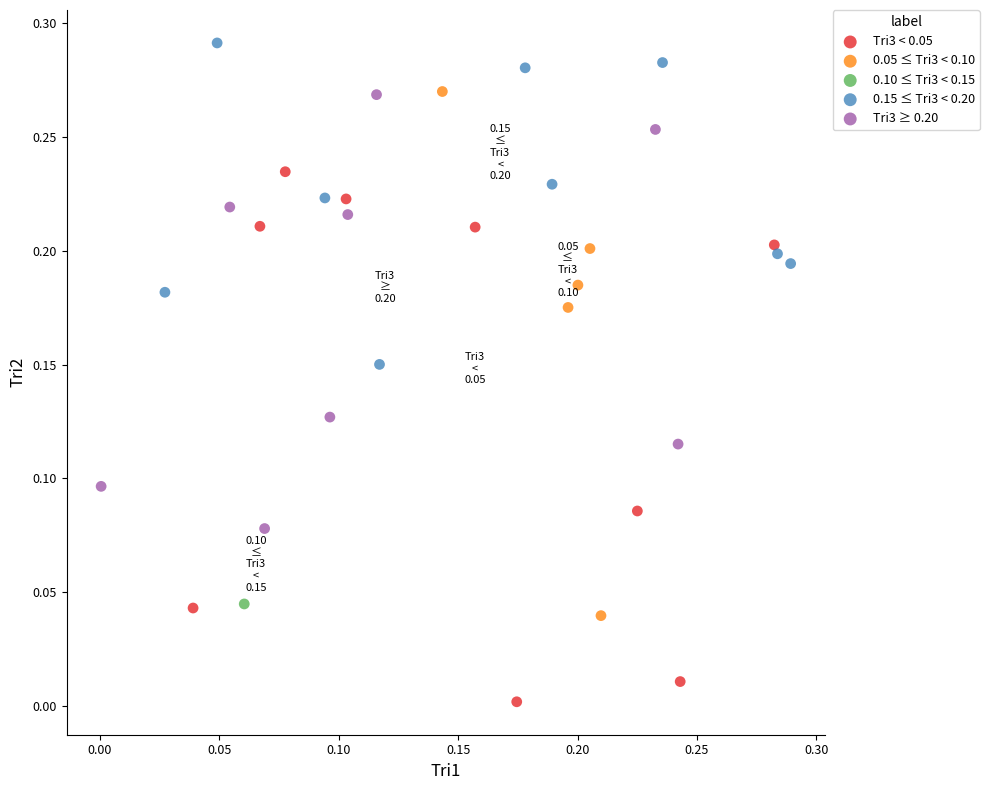

What are all the series names shown in the legend?

Tri3 < 0.05, 0.05 ≤ Tri3 < 0.10, 0.10 ≤ Tri3 < 0.15, 0.15 ≤ Tri3 < 0.20, Tri3 ≥ 0.20